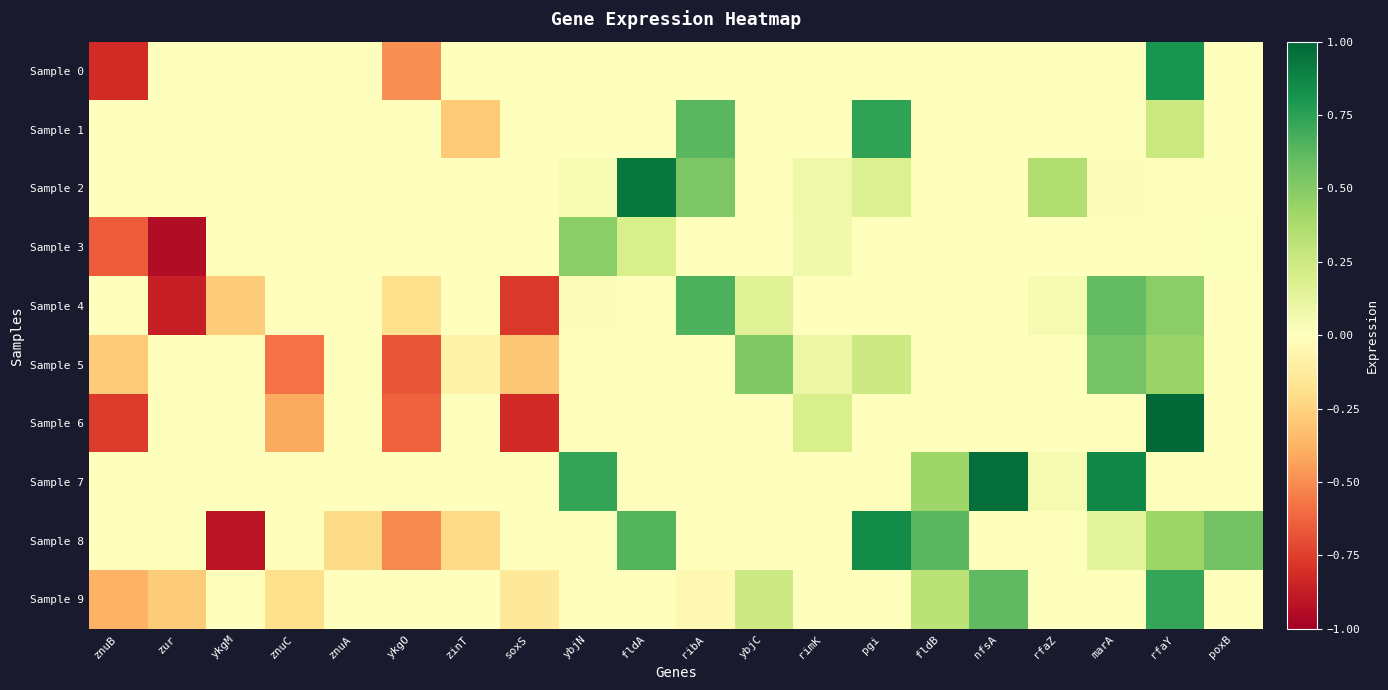

Reading left to right, transcribe all the data shown in this chart.

Sample 0: znuB=-0.8	zur=0.0	ykgM=0.0	znuC=0.0	znuA=0.0	ykgO=-0.5	zinT=0.0	soxS=0.0	ybjN=0.0	fldA=0.0	ribA=0.0	ybjC=0.0	rimK=0.0	pgi=0.0	fldB=0.0	nfsA=0.0	rfaZ=0.0	marA=0.0	rfaY=0.8	poxB=0.0
Sample 1: znuB=0.0	zur=0.0	ykgM=0.0	znuC=0.0	znuA=0.0	ykgO=0.0	zinT=-0.3	soxS=0.0	ybjN=0.0	fldA=0.0	ribA=0.6	ybjC=0.0	rimK=0.0	pgi=0.7	fldB=0.0	nfsA=0.0	rfaZ=0.0	marA=0.0	rfaY=0.3	poxB=0.0
Sample 2: znuB=0.0	zur=0.0	ykgM=0.0	znuC=0.0	znuA=0.0	ykgO=0.0	zinT=0.0	soxS=0.0	ybjN=0.0	fldA=0.9	ribA=0.5	ybjC=0.0	rimK=0.1	pgi=0.2	fldB=0.0	nfsA=0.0	rfaZ=0.4	marA=0.0	rfaY=0.0	poxB=0.0
Sample 3: znuB=-0.7	zur=-0.9	ykgM=0.0	znuC=0.0	znuA=0.0	ykgO=0.0	zinT=0.0	soxS=0.0	ybjN=0.5	fldA=0.2	ribA=0.0	ybjC=0.0	rimK=0.1	pgi=0.0	fldB=0.0	nfsA=0.0	rfaZ=0.0	marA=0.0	rfaY=0.0	poxB=0.0
Sample 4: znuB=0.0	zur=-0.9	ykgM=-0.3	znuC=0.0	znuA=0.0	ykgO=-0.2	zinT=0.0	soxS=-0.8	ybjN=0.0	fldA=0.0	ribA=0.7	ybjC=0.2	rimK=0.0	pgi=0.0	fldB=0.0	nfsA=0.0	rfaZ=0.1	marA=0.6	rfaY=0.5	poxB=0.0
Sample 5: znuB=-0.3	zur=0.0	ykgM=0.0	znuC=-0.6	znuA=0.0	ykgO=-0.7	zinT=-0.1	soxS=-0.3	ybjN=0.0	fldA=0.0	ribA=0.0	ybjC=0.5	rimK=0.1	pgi=0.2	fldB=0.0	nfsA=0.0	rfaZ=0.0	marA=0.6	rfaY=0.4	poxB=0.0
Sample 6: znuB=-0.8	zur=0.0	ykgM=0.0	znuC=-0.4	znuA=0.0	ykgO=-0.6	zinT=0.0	soxS=-0.8	ybjN=0.0	fldA=0.0	ribA=0.0	ybjC=0.0	rimK=0.2	pgi=0.0	fldB=0.0	nfsA=0.0	rfaZ=0.0	marA=0.0	rfaY=1.0	poxB=0.0
Sample 7: znuB=0.0	zur=0.0	ykgM=0.0	znuC=0.0	znuA=0.0	ykgO=0.0	zinT=0.0	soxS=0.0	ybjN=0.7	fldA=0.0	ribA=0.0	ybjC=0.0	rimK=0.0	pgi=0.0	fldB=0.4	nfsA=1.0	rfaZ=0.0	marA=0.9	rfaY=0.0	poxB=0.0
Sample 8: znuB=0.0	zur=0.0	ykgM=-0.9	znuC=0.0	znuA=-0.2	ykgO=-0.5	zinT=-0.2	soxS=0.0	ybjN=0.0	fldA=0.6	ribA=0.0	ybjC=0.0	rimK=0.0	pgi=0.9	fldB=0.6	nfsA=0.0	rfaZ=0.0	marA=0.1	rfaY=0.4	poxB=0.6
Sample 9: znuB=-0.4	zur=-0.3	ykgM=0.0	znuC=-0.2	znuA=0.0	ykgO=0.0	zinT=0.0	soxS=-0.1	ybjN=0.0	fldA=0.0	ribA=-0.0	ybjC=0.2	rimK=0.0	pgi=0.0	fldB=0.3	nfsA=0.6	rfaZ=0.0	marA=0.0	rfaY=0.7	poxB=0.0